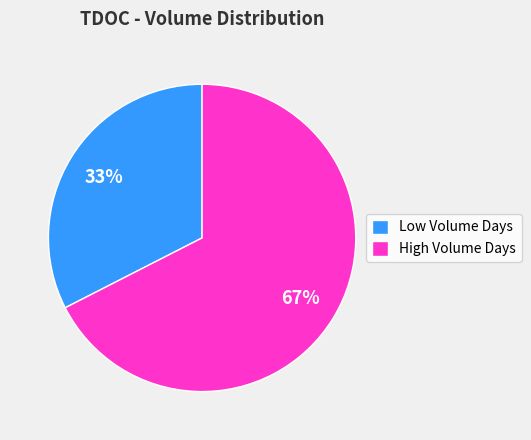

Is the sum of High Volume Days and Low Volume Days greater than half?

Yes